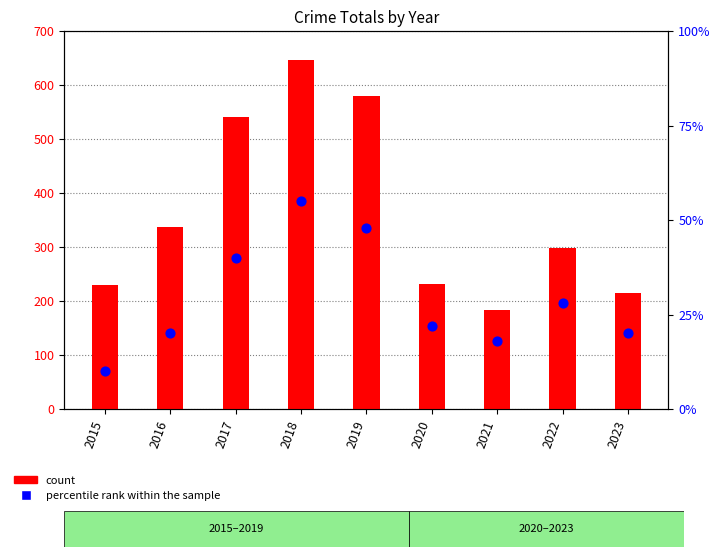

Which series reaches the minimum Y coordinate?

percentile rank within the sample